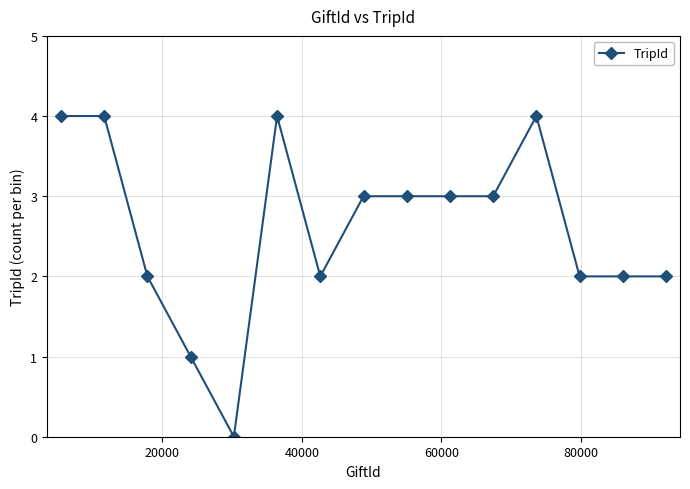

What is the difference between the second highest and minimum values?

4